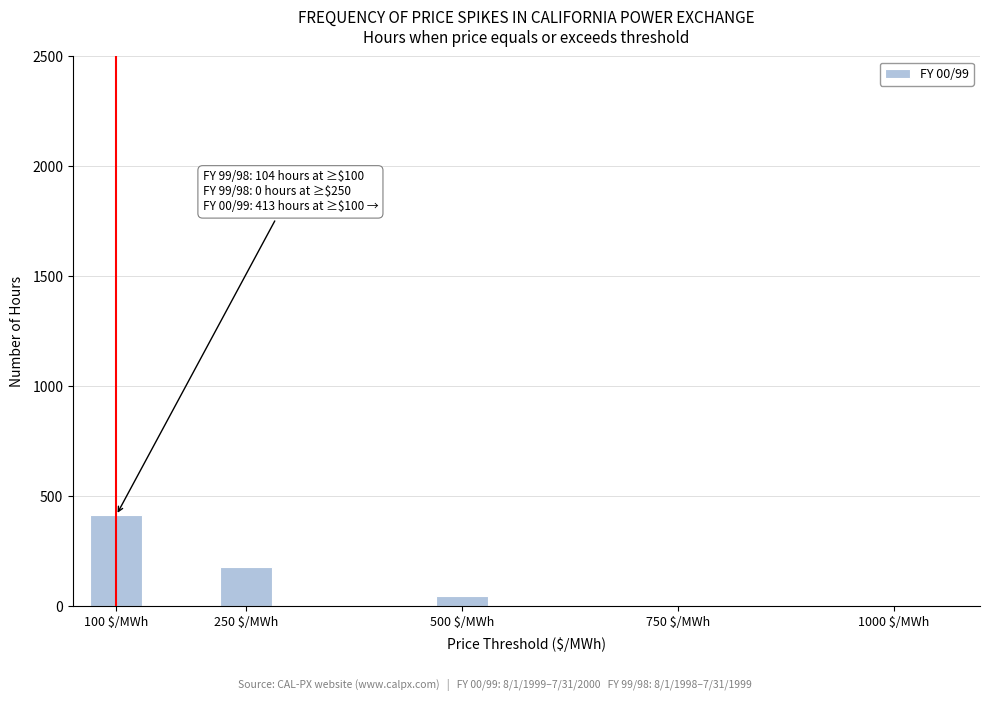

Which category has the highest value across all series?

100 $/MWh